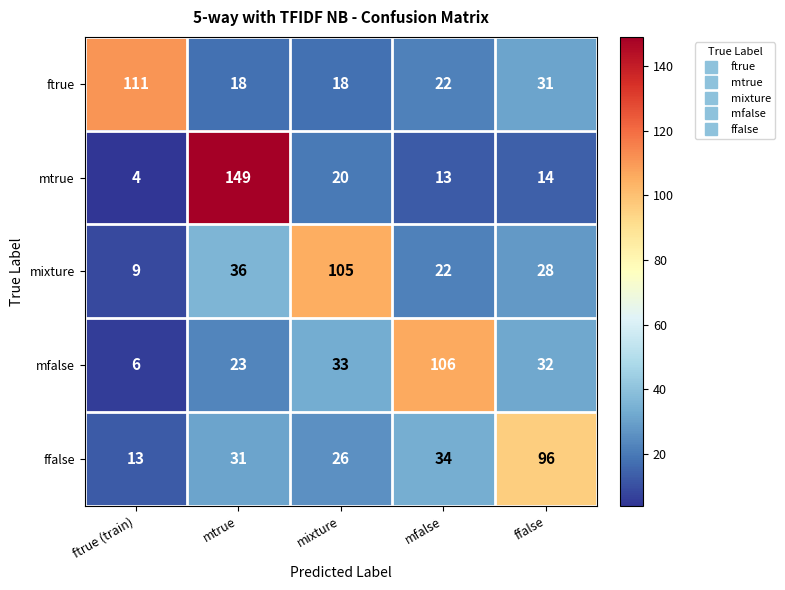

Reading left to right, what are all the values shown in this chart?

ftrue: ftrue (train)=111	mtrue=18	mixture=18	mfalse=22	ffalse=31
mtrue: ftrue (train)=4	mtrue=149	mixture=20	mfalse=13	ffalse=14
mixture: ftrue (train)=9	mtrue=36	mixture=105	mfalse=22	ffalse=28
mfalse: ftrue (train)=6	mtrue=23	mixture=33	mfalse=106	ffalse=32
ffalse: ftrue (train)=13	mtrue=31	mixture=26	mfalse=34	ffalse=96